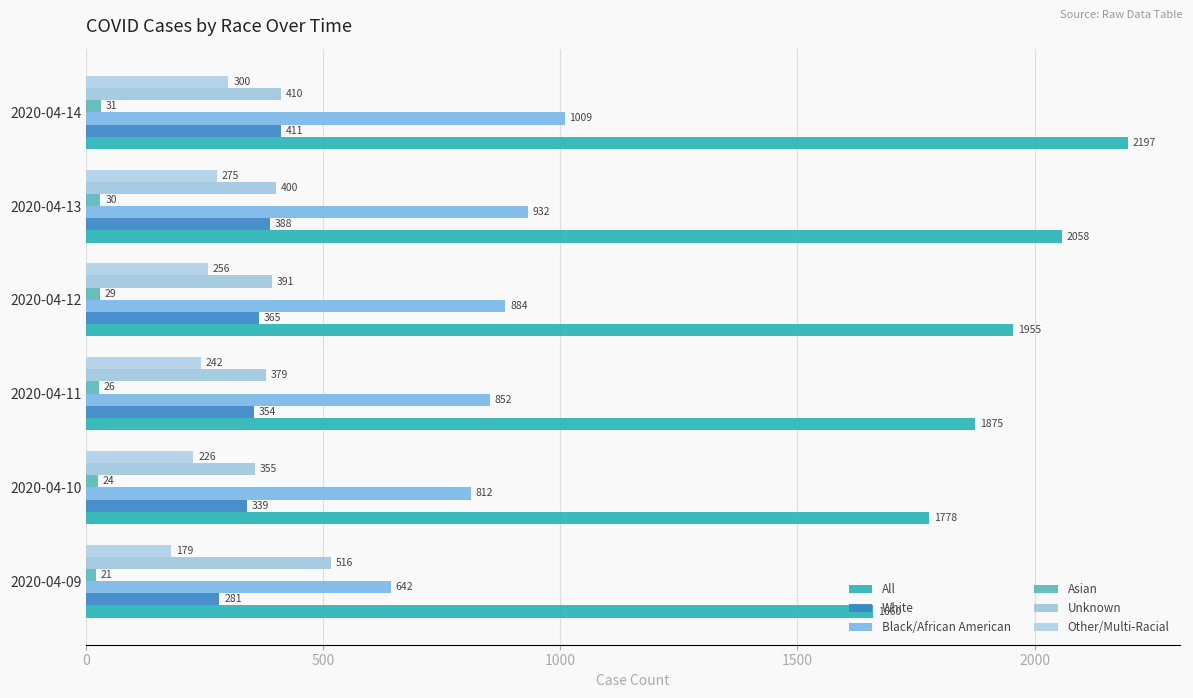

What is the value of the Asian bar at the 2nd from the left?

24